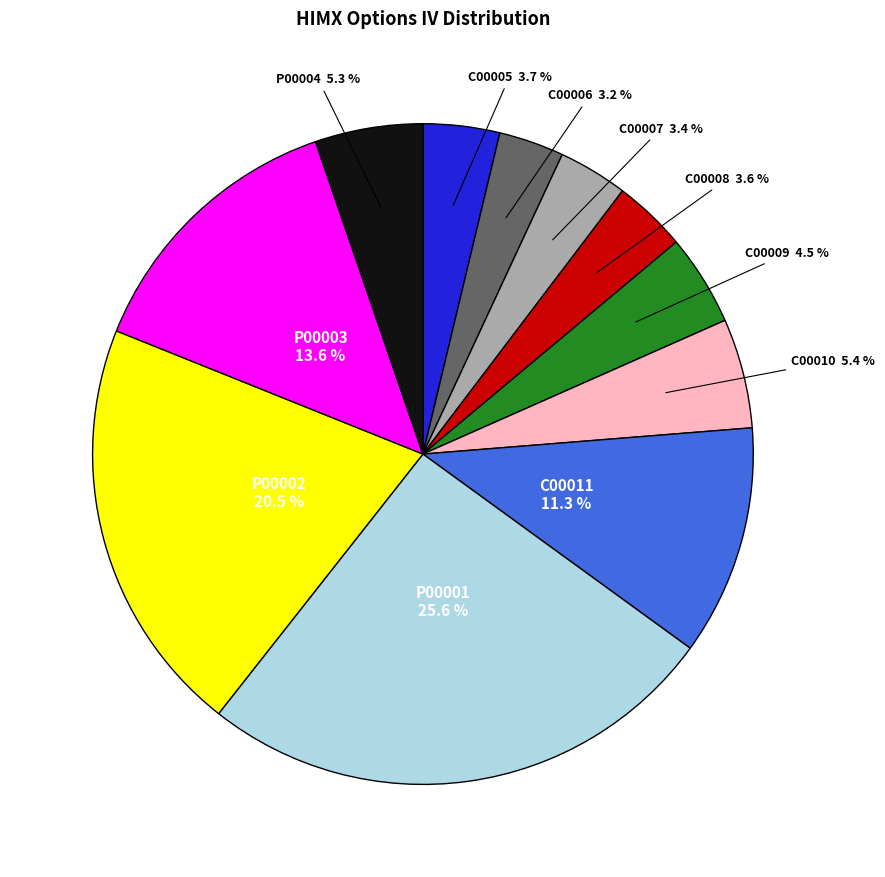

Do P00002 and C00006 together represent more than half of the pie?

No